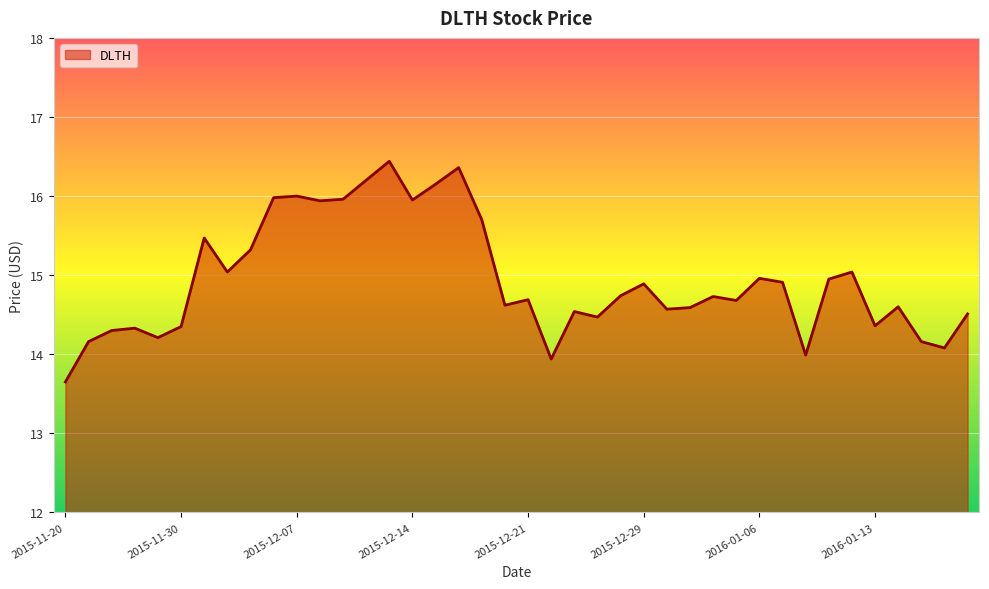

What is the smallest value displayed?

13.7